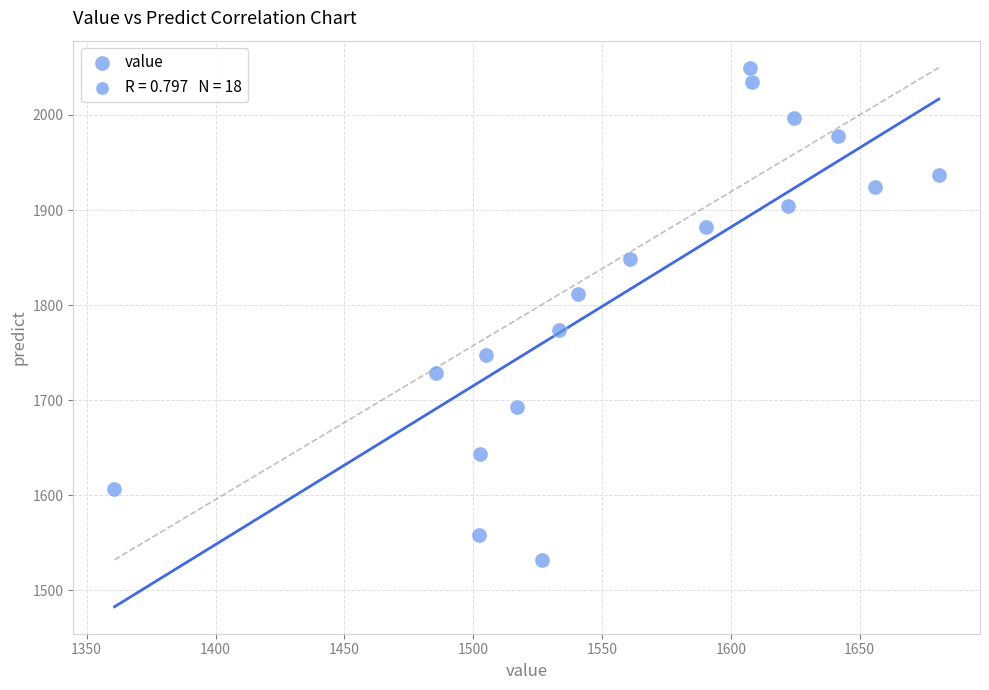

What is the range of X values (max minus min)?

319.9